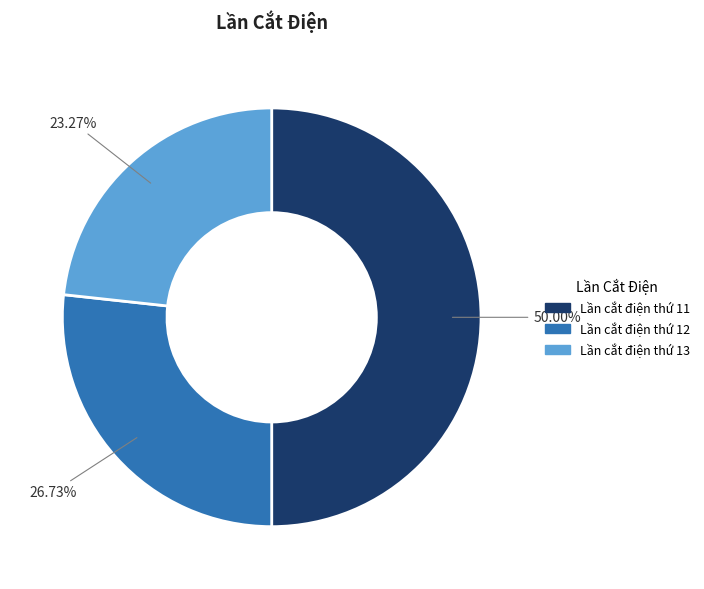

Is Lần cắt điện thứ 13 the majority of the pie?

No